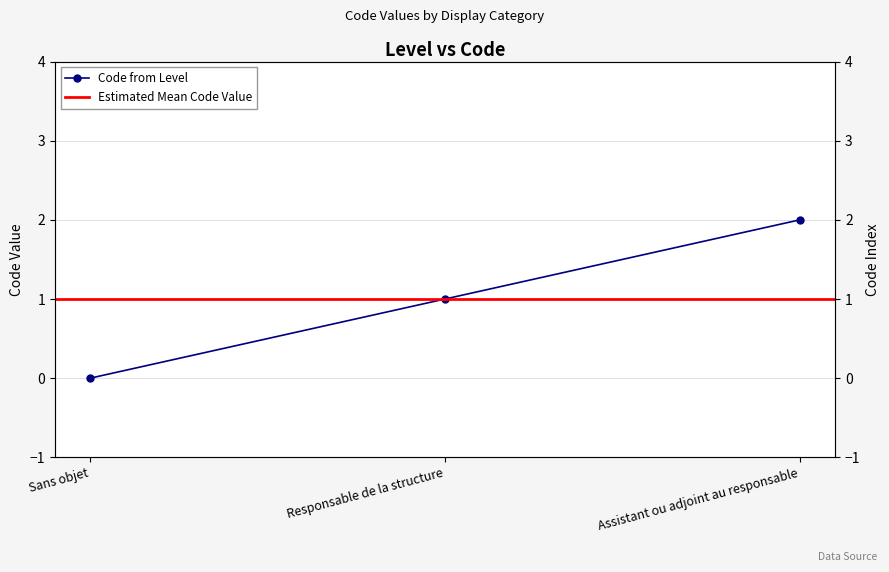

Count the number of values greater than 1.

1